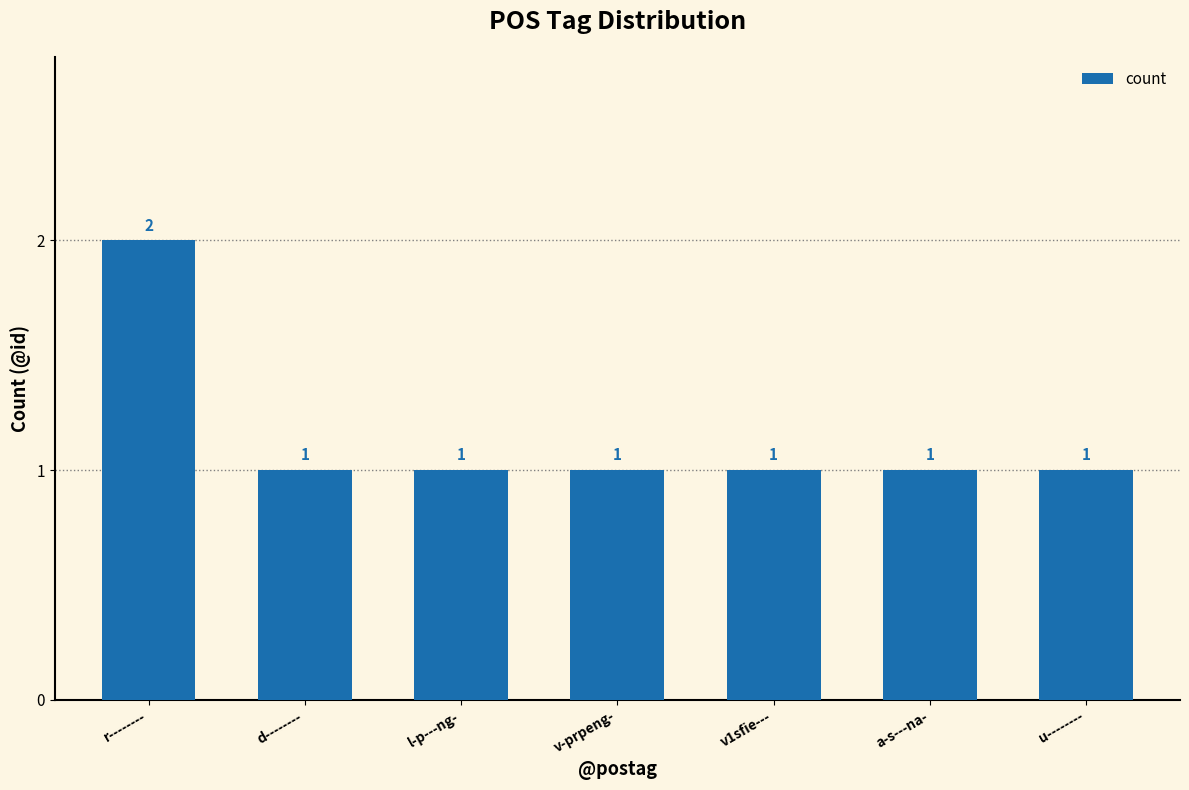

Count the values in the range 1 to 2.

7